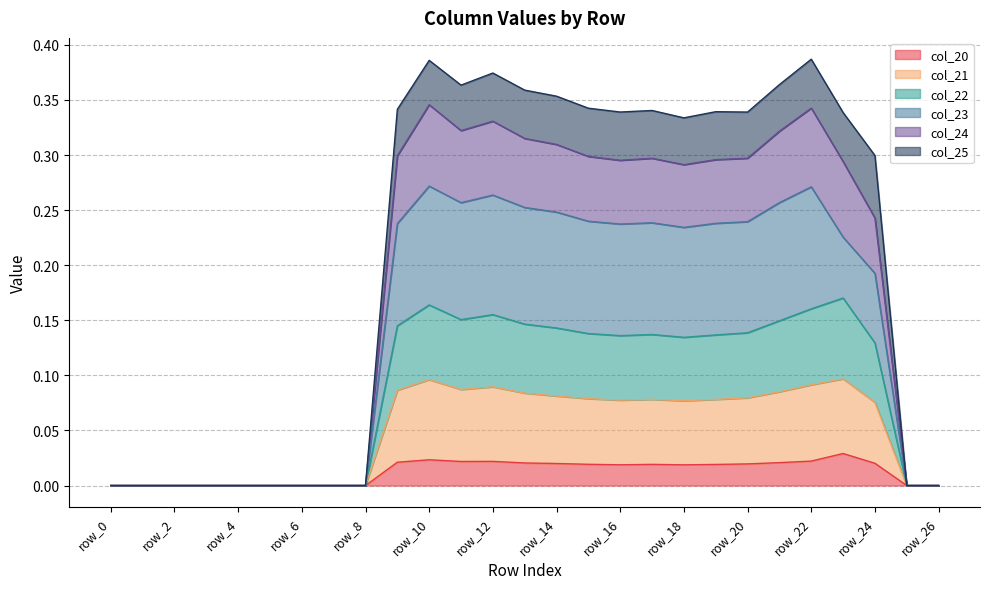

Which category has the lowest value across all series?

row_0